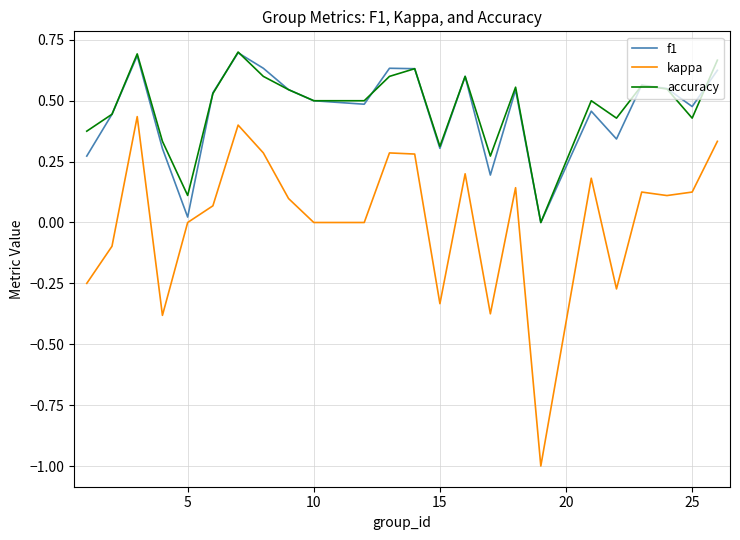

What is the smallest value displayed?

-1.0